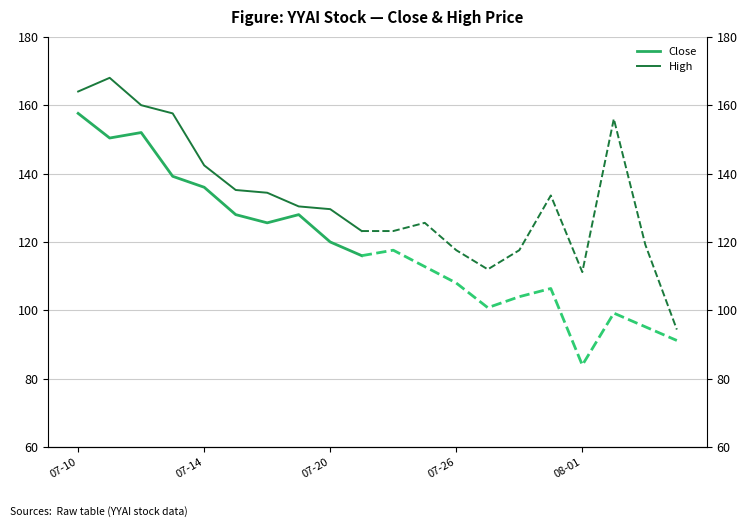

True or false: Close has a value of 91.7 at 07-10.

False